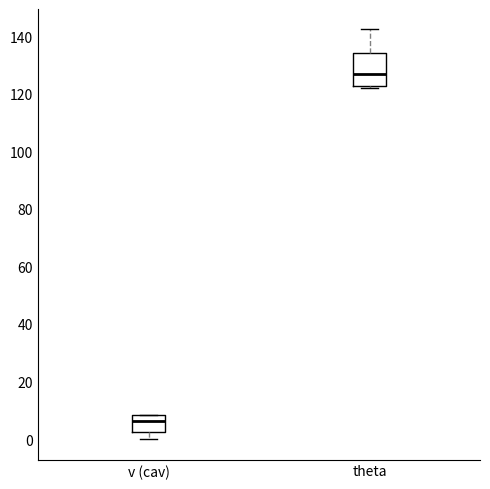

Where does the upper whisker of the box for theta end on the y-axis? The values are not printed on the chart, so give them approximately, as read against the axis.

142